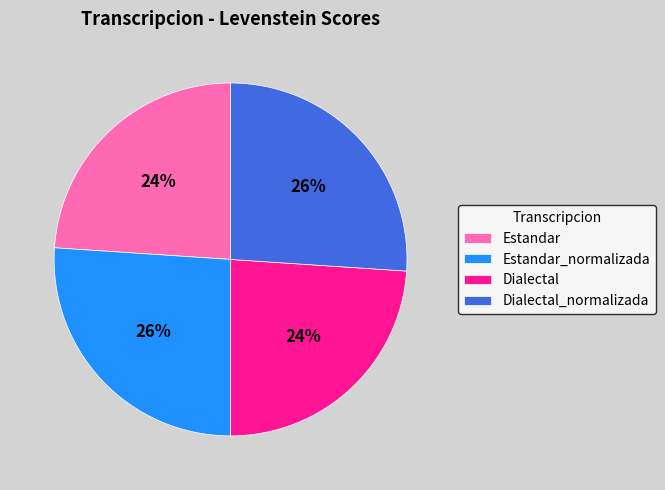

Combined, do Dialectal_normalizada and Estandar_normalizada account for over 50%?

Yes